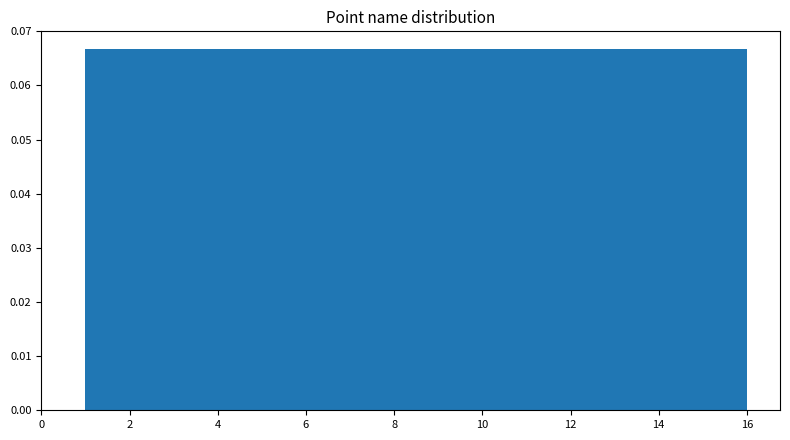

Reading left to right, transcribe this chart: for each bar, give the range it covers on the x-axis and its height. Neither the bar edges nor the heights are printed on the chart, so give them approximately, as read against the axes.

1.0 to 2.0: 0.067
2.0 to 2.8: 0.067
2.8 to 3.8: 0.067
3.8 to 4.8: 0.067
4.8 to 5.6: 0.067
5.6 to 6.6: 0.067
6.6 to 7.6: 0.067
7.6 to 8.6: 0.067
8.6 to 9.4: 0.067
9.4 to 10.4: 0.067
10.4 to 11.4: 0.067
11.4 to 12.2: 0.067
12.2 to 13.2: 0.067
13.2 to 14.2: 0.067
14.2 to 15.0: 0.067
15.0 to 16.0: 0.067